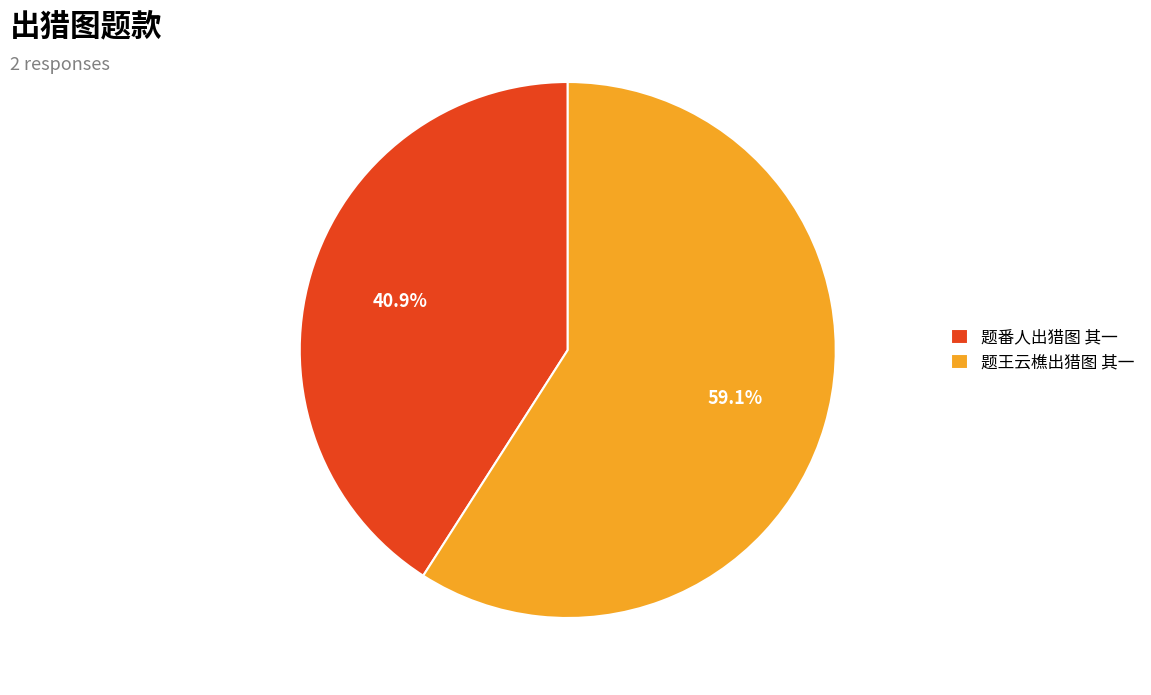

What is the total percentage of 题番人出猎图 其一 and 题王云樵出猎图 其一?

100.0%